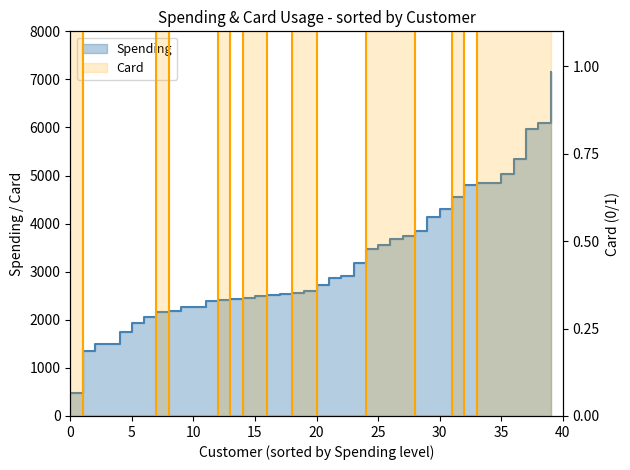

At which category does Card reach its first local valley?

13